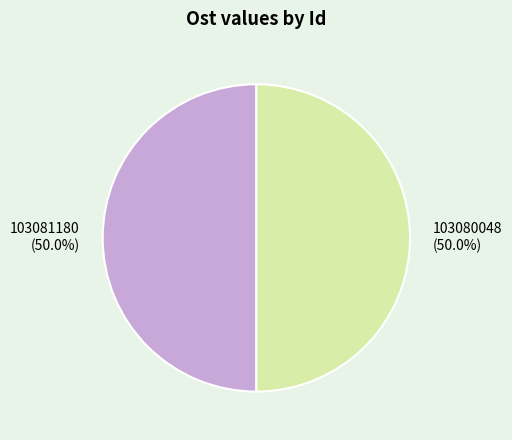

Combined, do 103081180 and 103080048 account for over 50%?

Yes